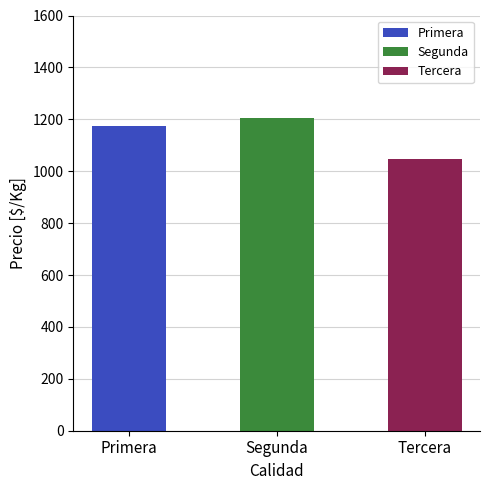

How many data points does each series have?

3